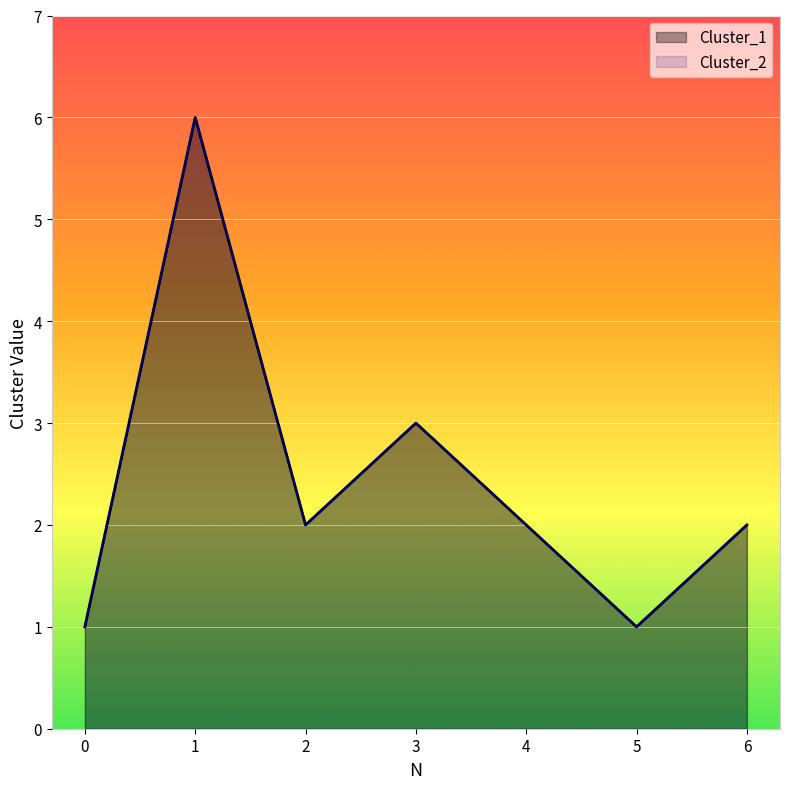

Which series changed the most between 0 and 2?

Cluster_1